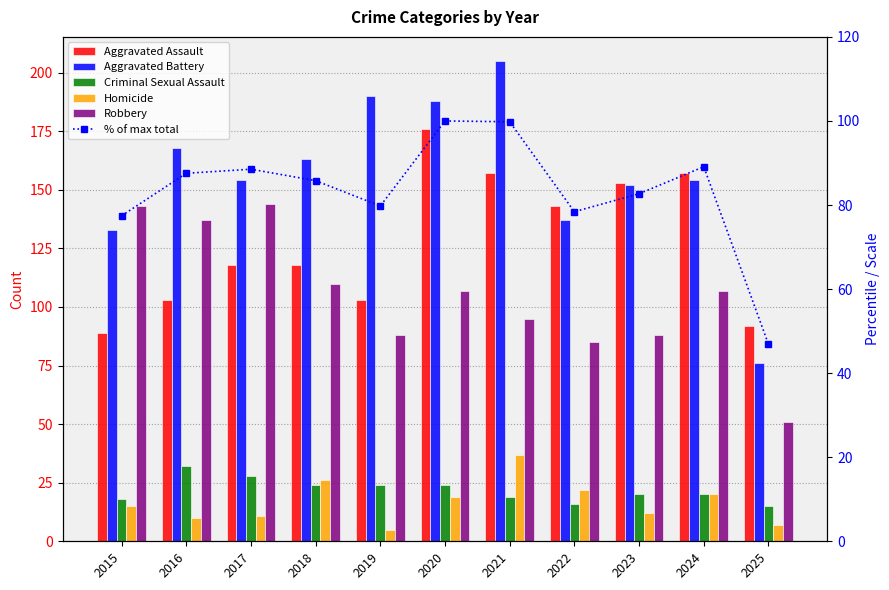

Does the chart contain stacked bars?

No